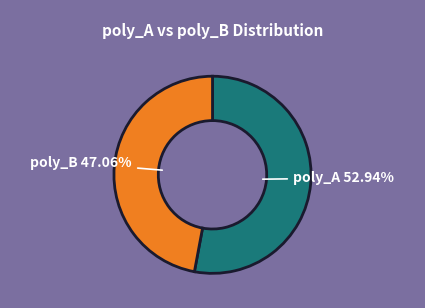

Is there any slice that represents more than half of the pie?

Yes